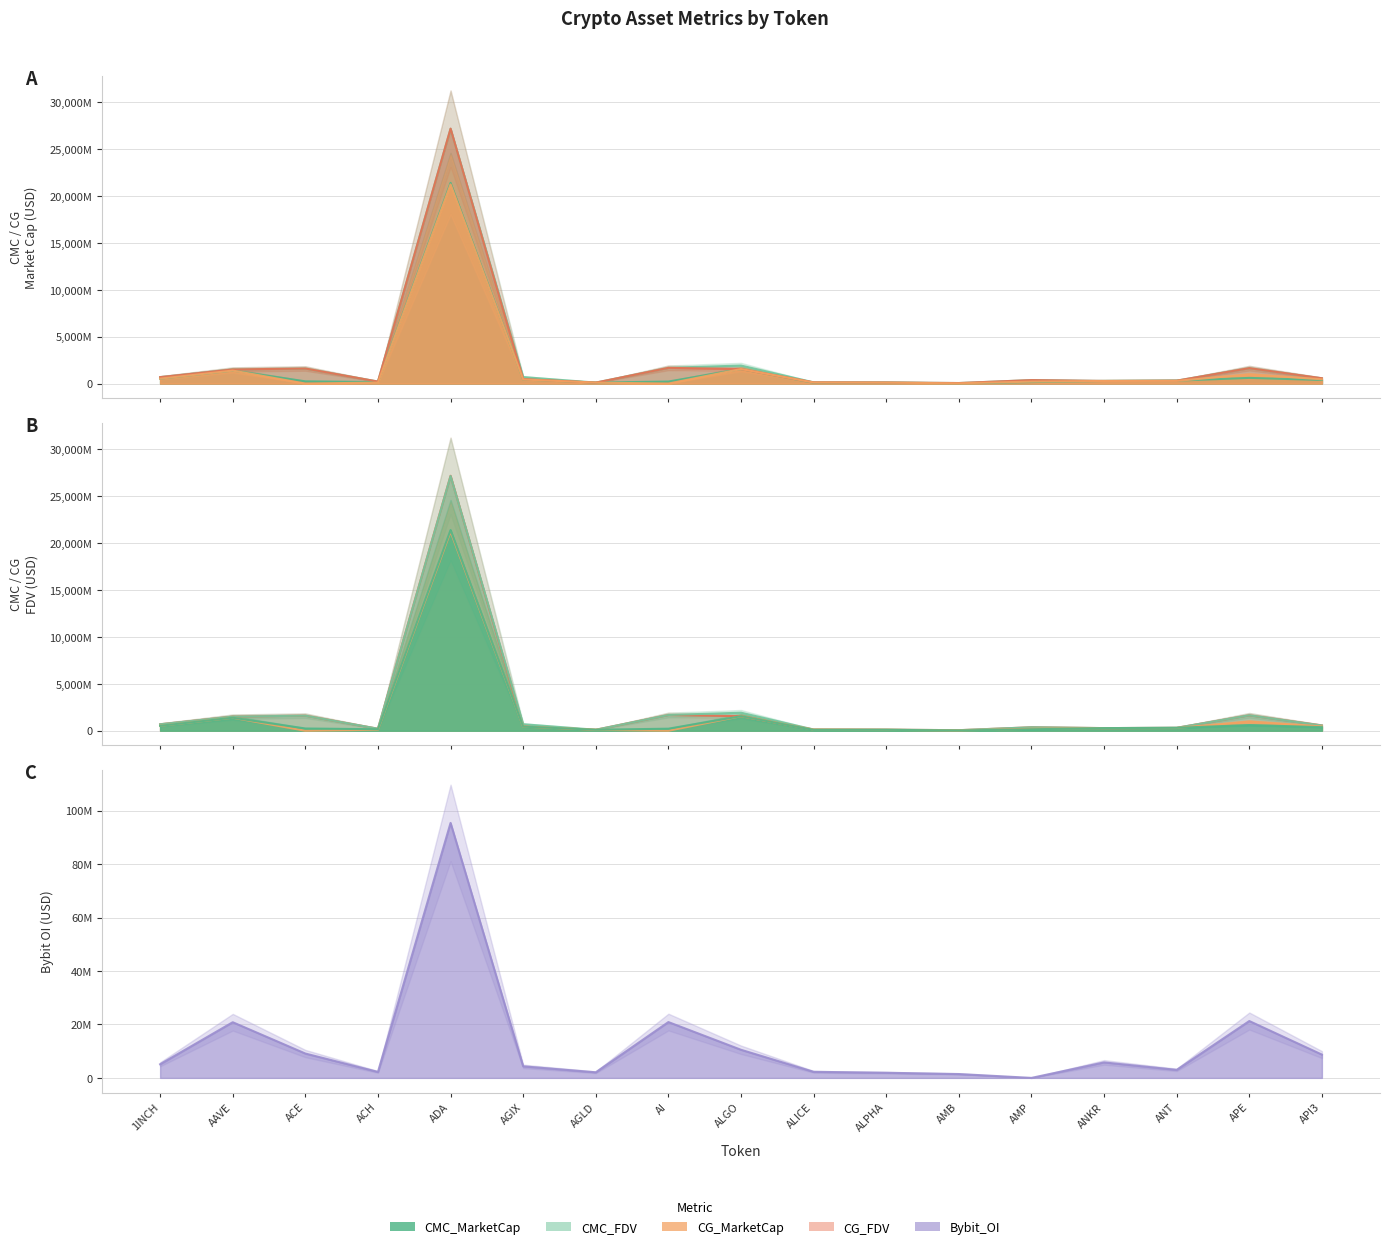

How many times do Bybit_OI and CG_MarketCap cross each other?

4